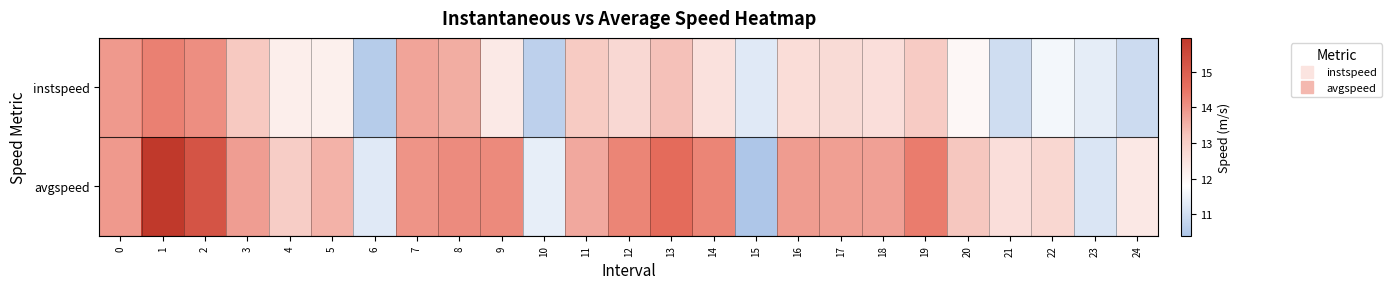

At which category is the sum across all series the highest?

1